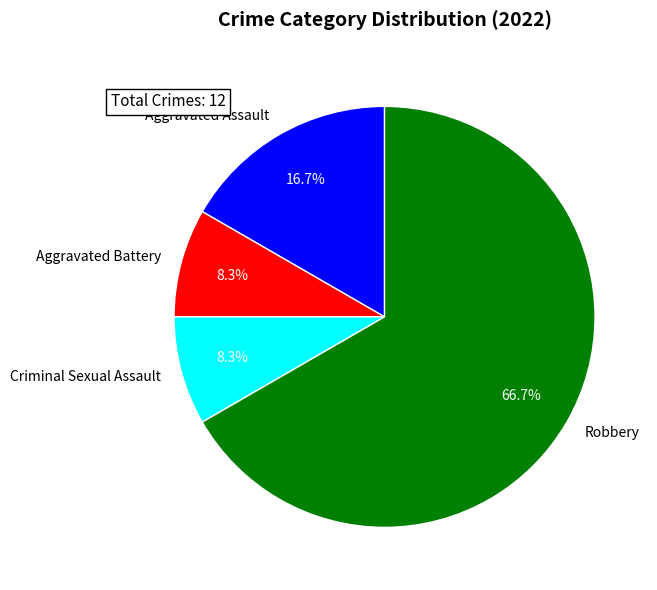

Is it true that Criminal Sexual Assault is 8% of the pie?

True